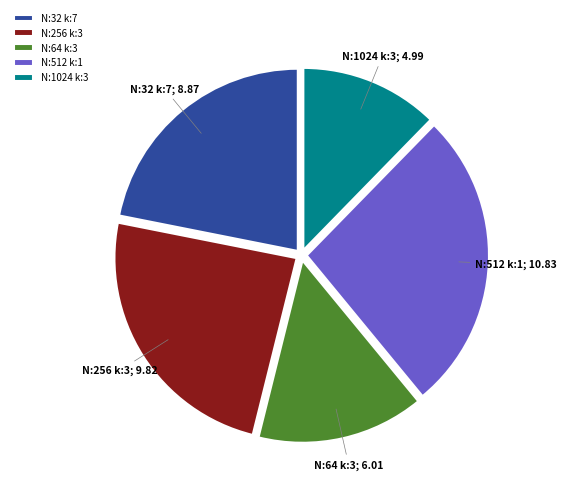

What is the largest slice in the pie chart?

N:512 k:1